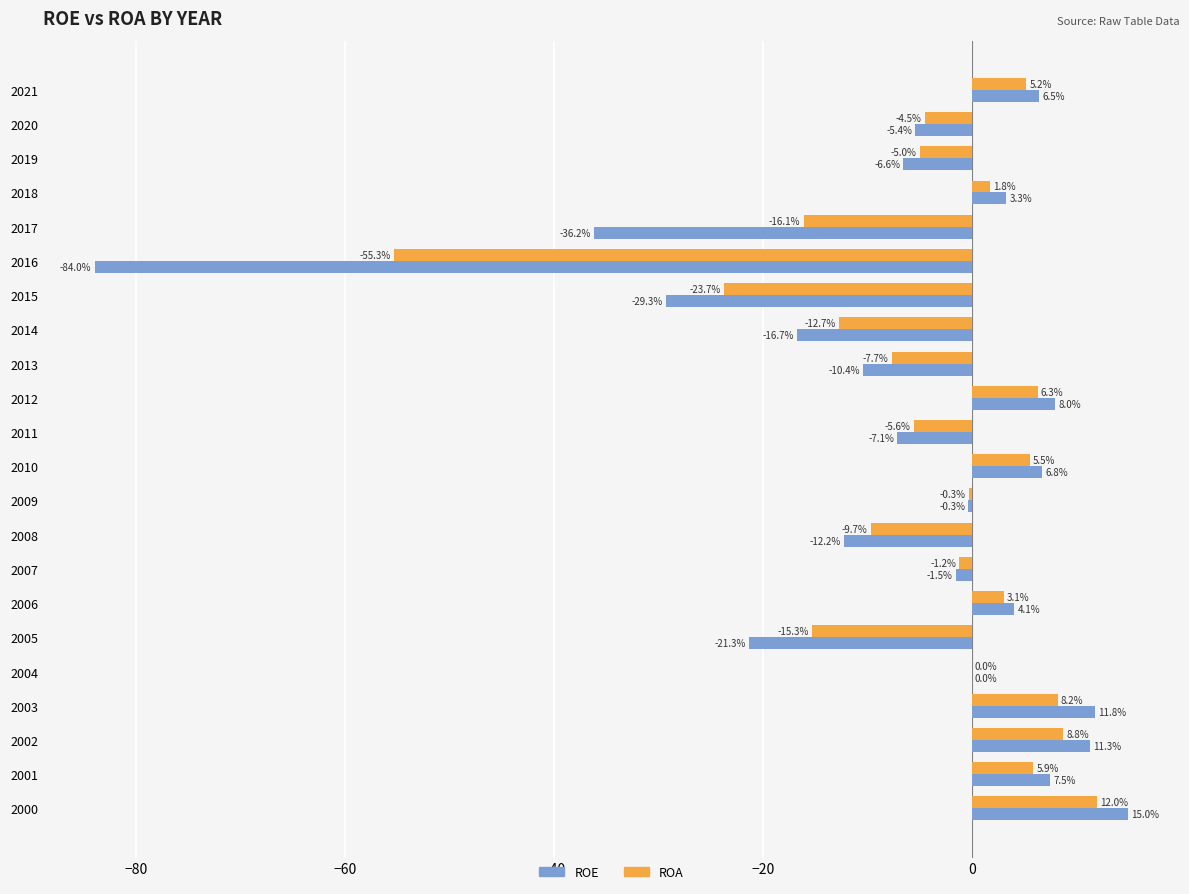

Which category has the highest value in the ROE series?

2000